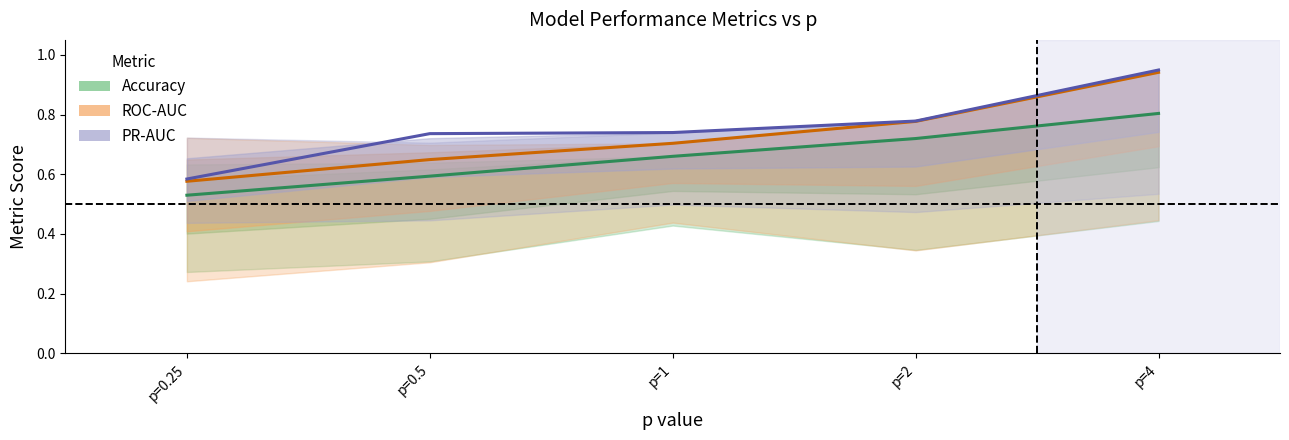

Which category has the lowest value in the Accuracy series?

p=0.25